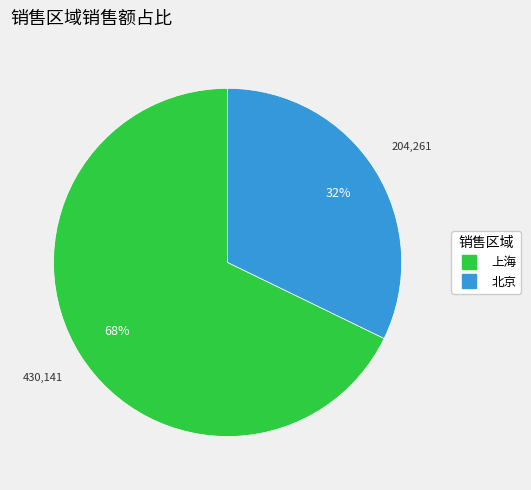

What is the smallest slice in the pie chart?

北京